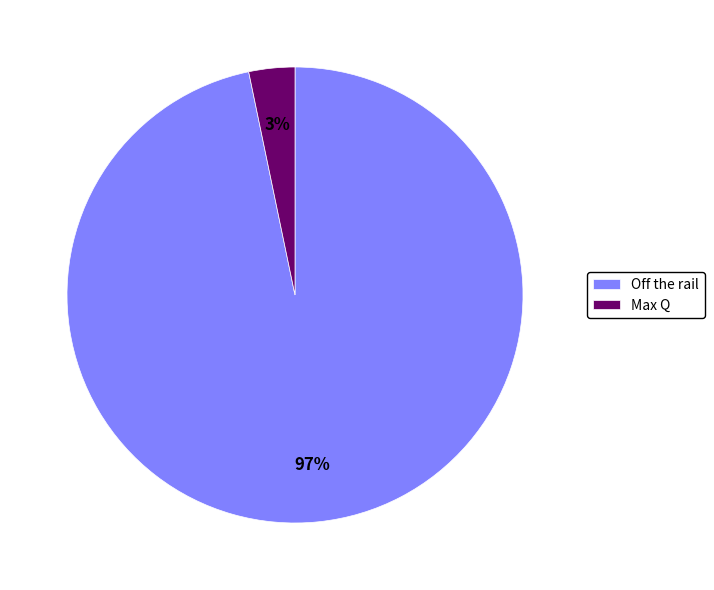

Which has a higher value, Off the rail or Max Q?

Off the rail